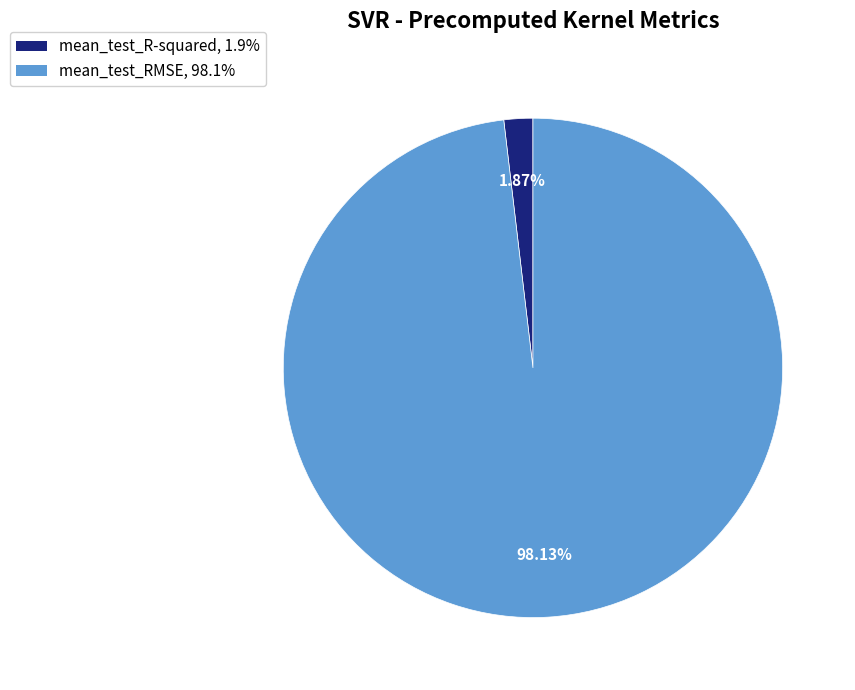

Which slice is the largest?

mean_test_RMSE